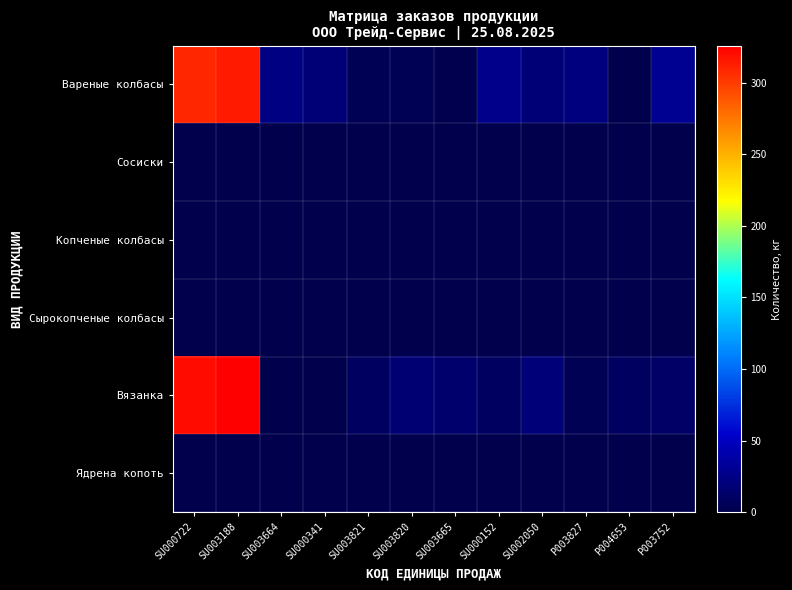

Which series changed the most between SU003664 and P003827?

Вязанка